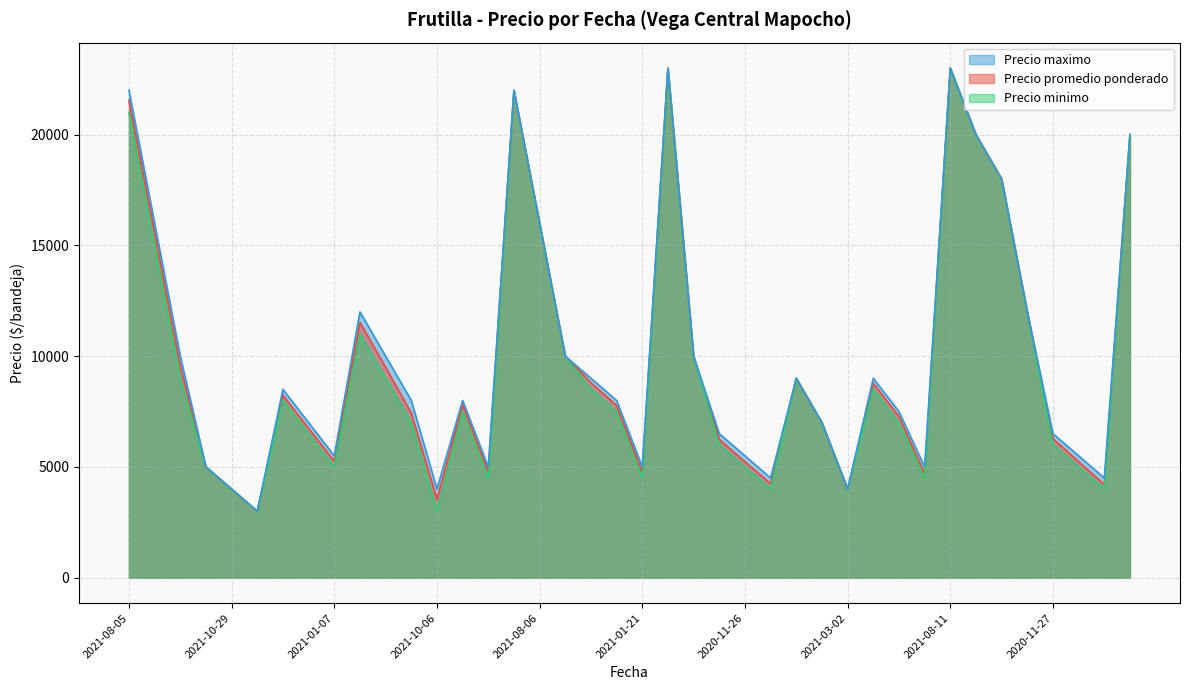

What is the difference between the Precio promedio ponderado values at 2021-07-14 and 2021-08-06?

4000